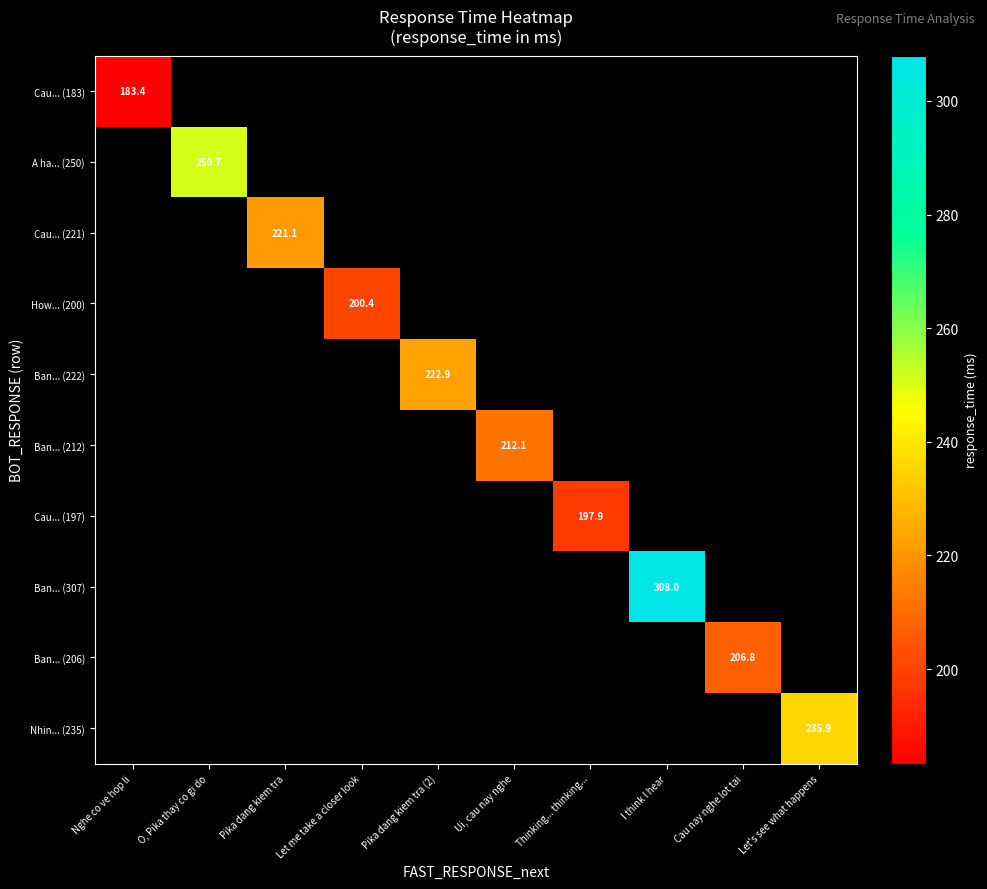

Which category has the highest value in the A ha... (250) series?

Nghe co ve hop li